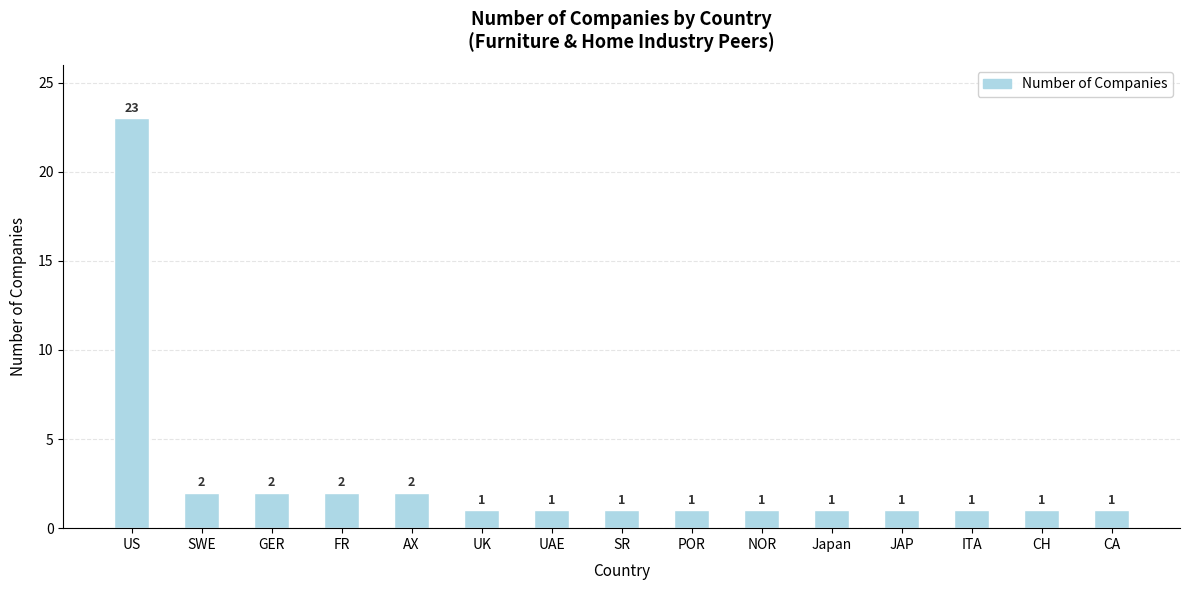

What is the greatest value displayed?

23